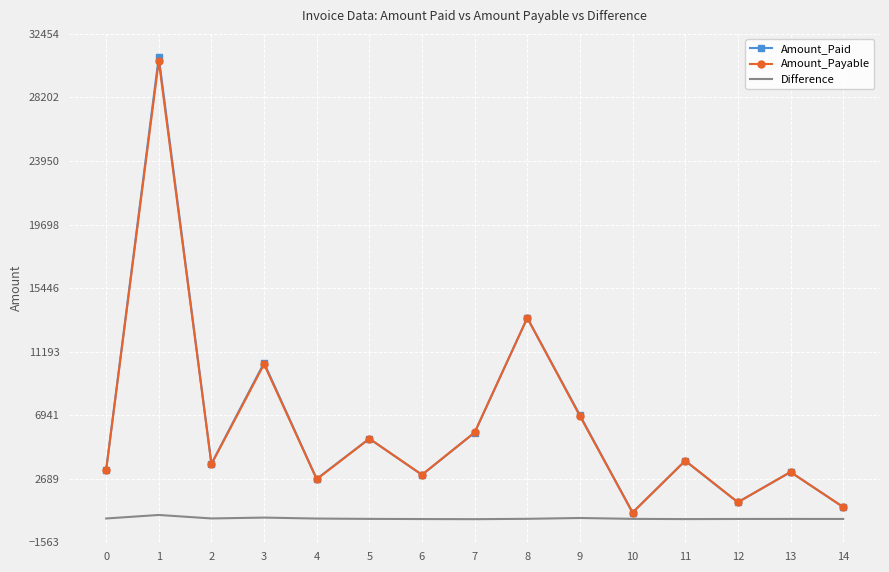

What are all the series names shown in the legend?

Amount_Paid, Amount_Payable, Difference